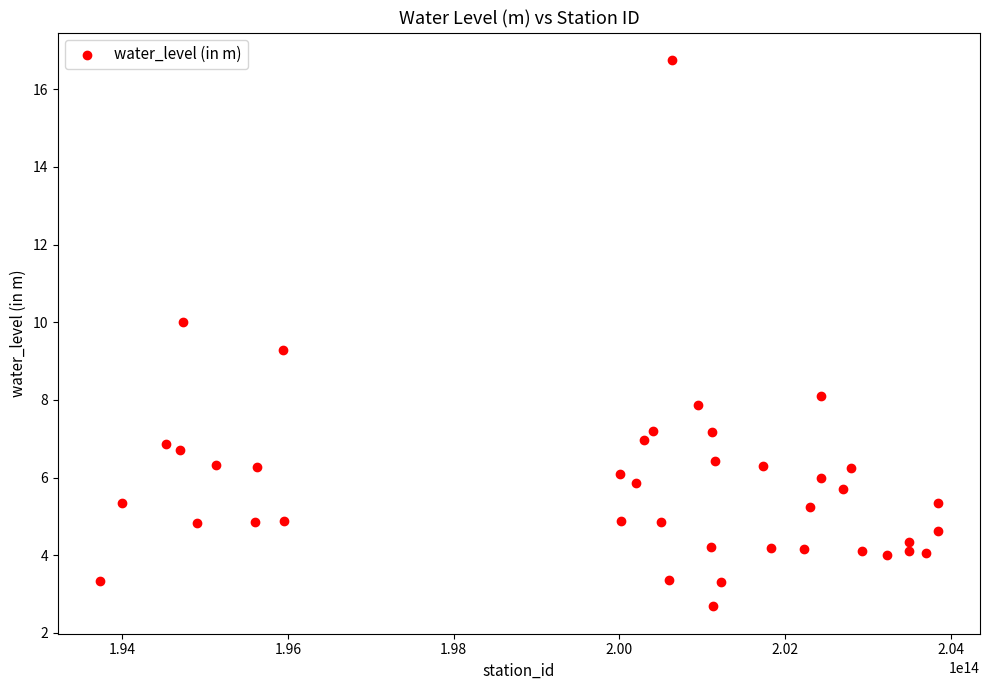

What is the range of Y values (max minus min)?

14.1